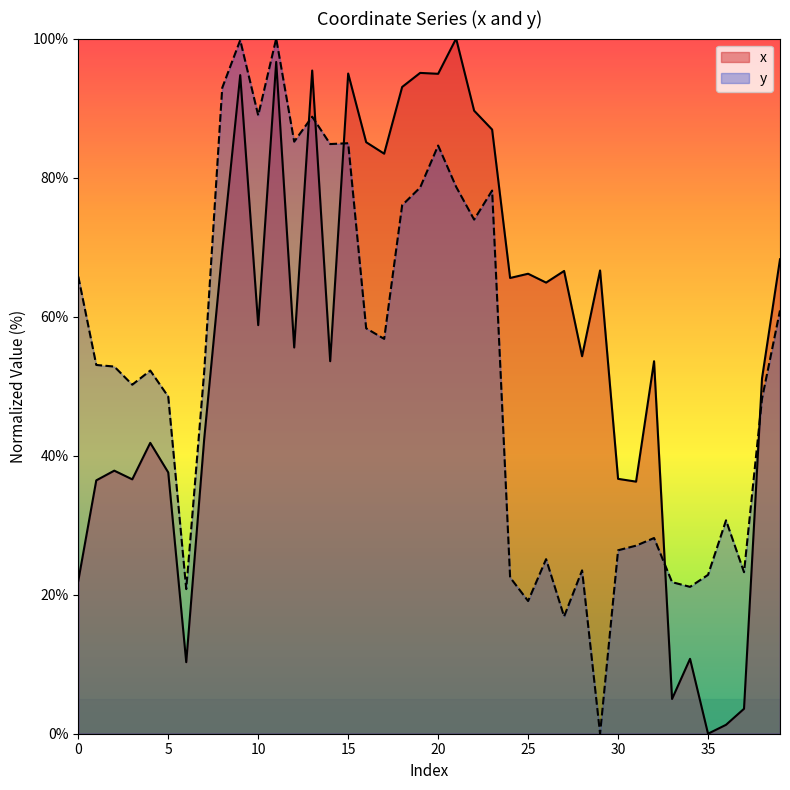

Between which two adjacent categories do x and y first intersect?

12 and 13